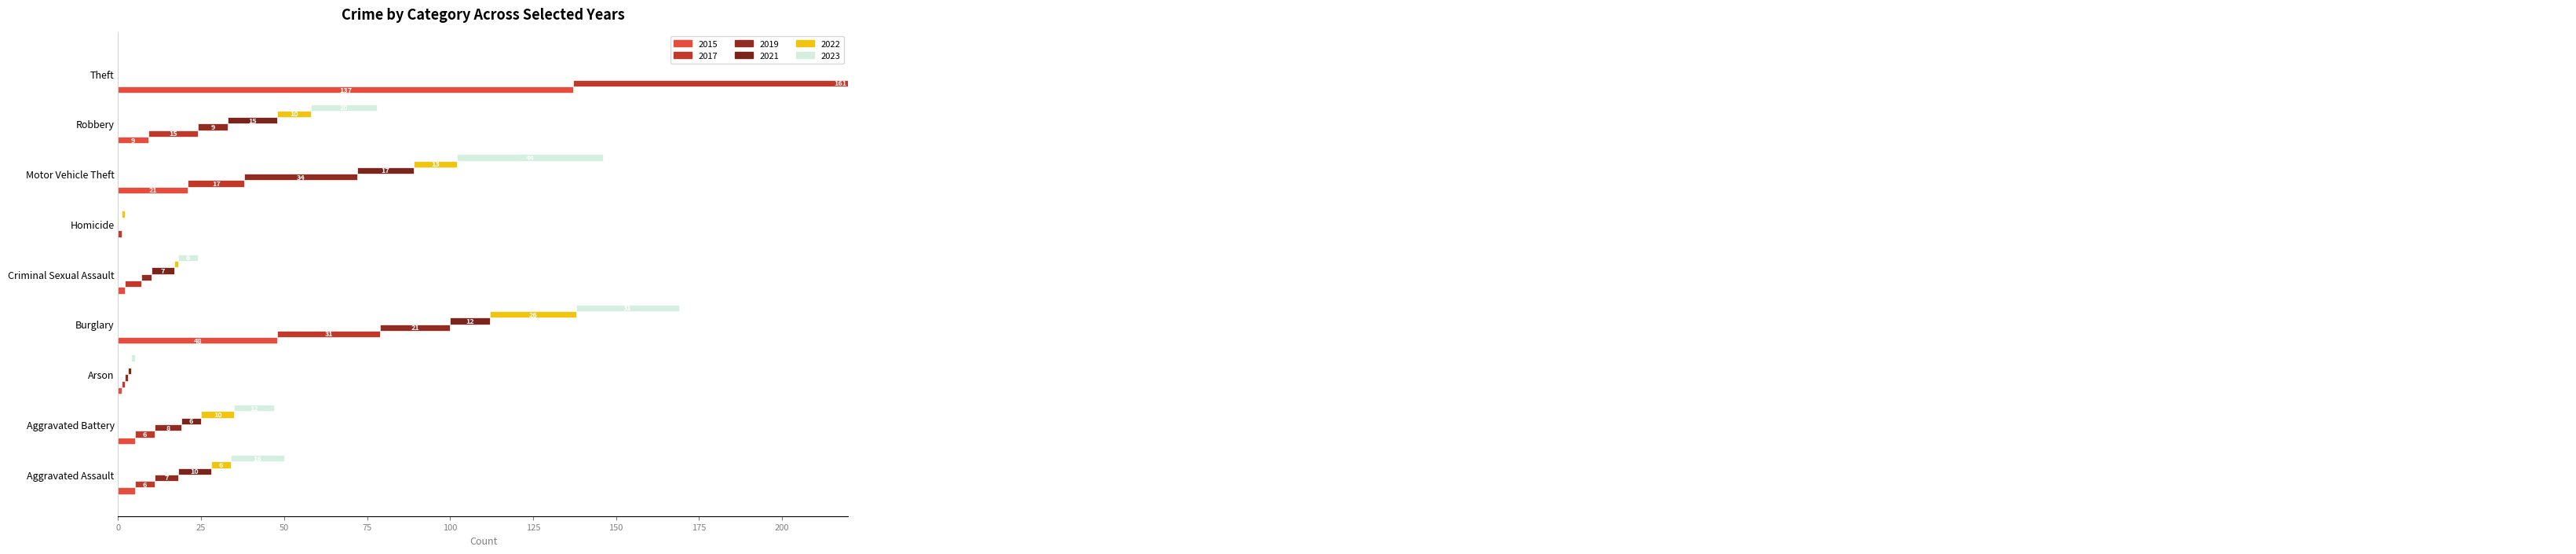

What is the difference between the maximum and minimum values in the 2023 series?

141